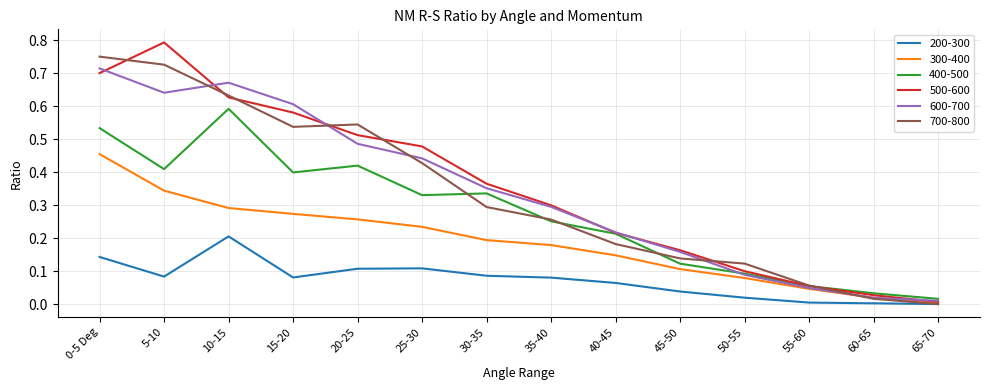

List the series in order of their peak value, lowest first.

200-300, 300-400, 400-500, 600-700, 700-800, 500-600